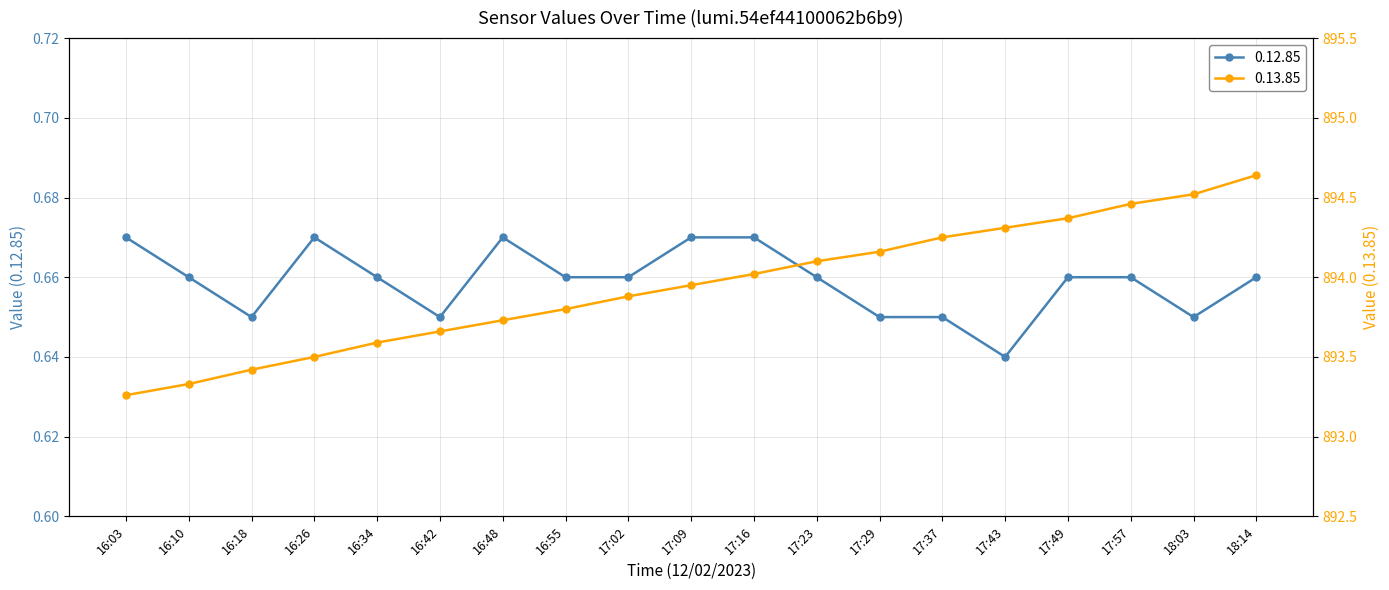

Which has a higher value, 17:02 or 16:10?

17:02